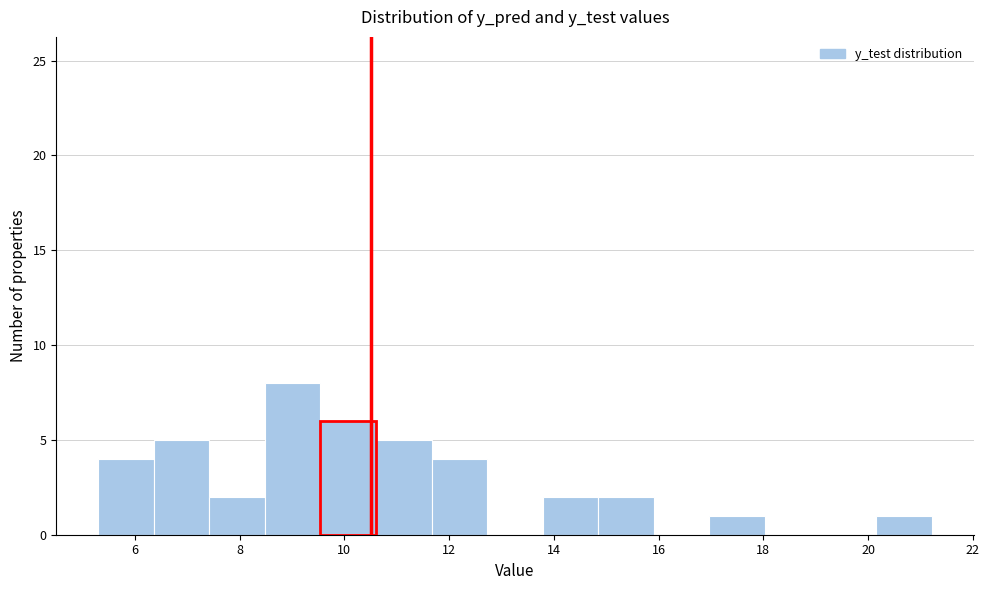

Reading left to right, list every bar in this chart as the range it spans on the x-axis followed by its height. Neither the bar edges nor the heights are printed on the chart, so give them approximately, as read against the axes.

5.2 to 6.4: 4
6.4 to 7.4: 5
7.4 to 8.4: 2
8.4 to 9.6: 8
9.6 to 10.6: 6
10.6 to 11.6: 5
11.6 to 12.8: 4
12.8 to 13.8: 0
13.8 to 14.8: 2
14.8 to 16.0: 2
16.0 to 17.0: 0
17.0 to 18.0: 1
18.0 to 19.0: 0
19.0 to 20.2: 0
20.2 to 21.2: 1